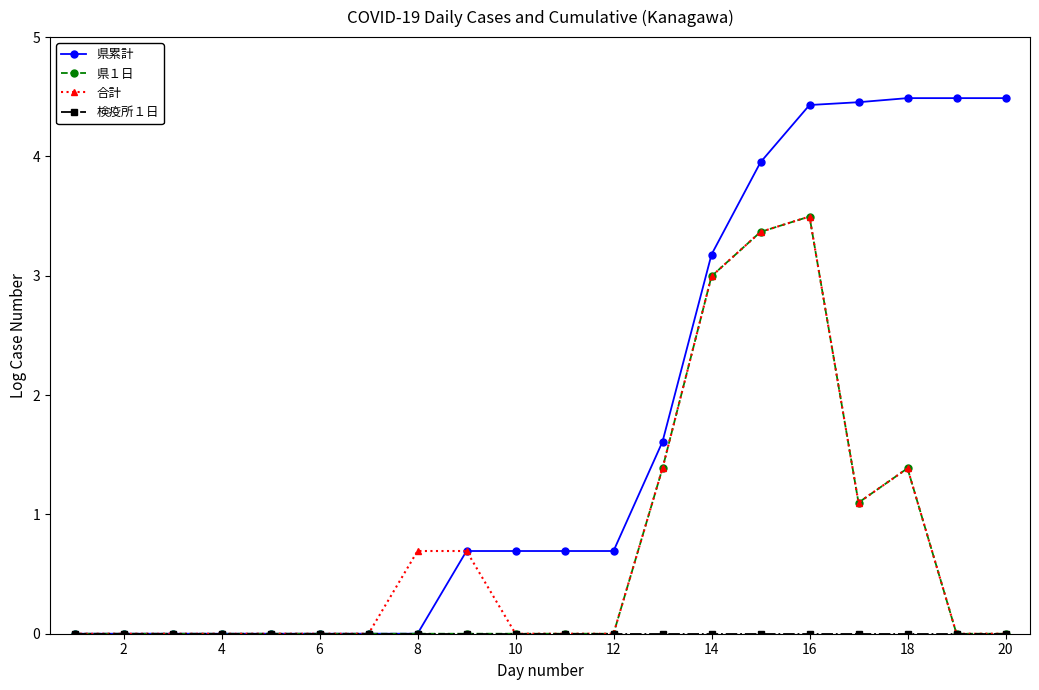

What is the greatest value displayed?

4.5